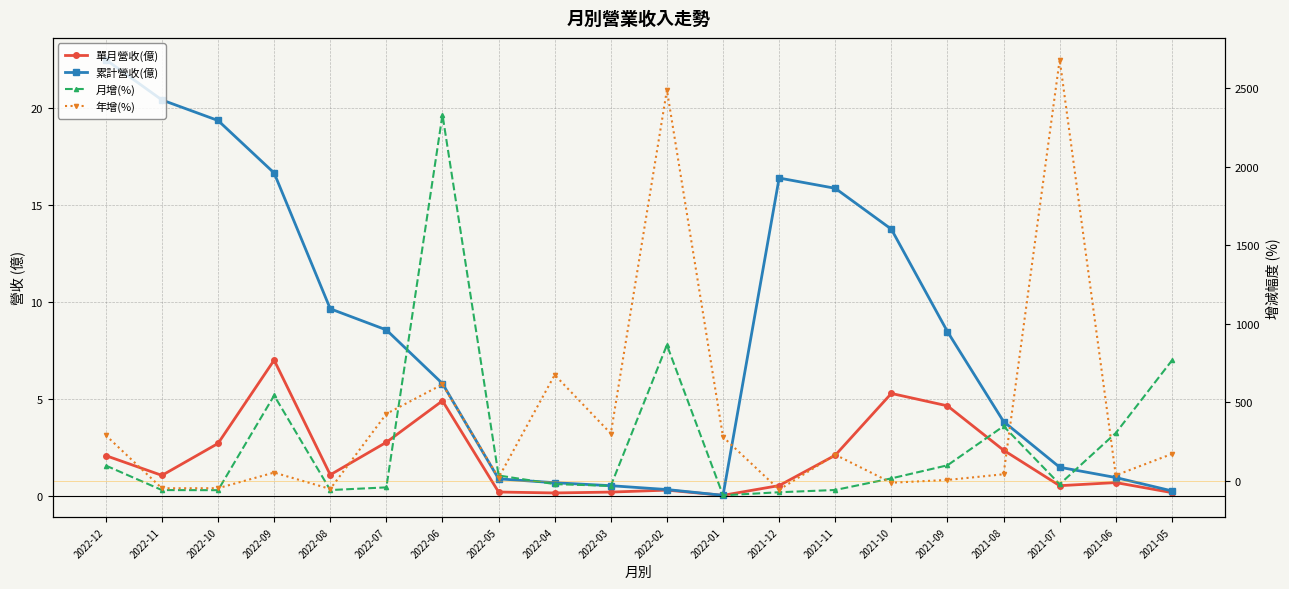

True or false: 單月營收(億) and 年增(%) cross at least once.

True